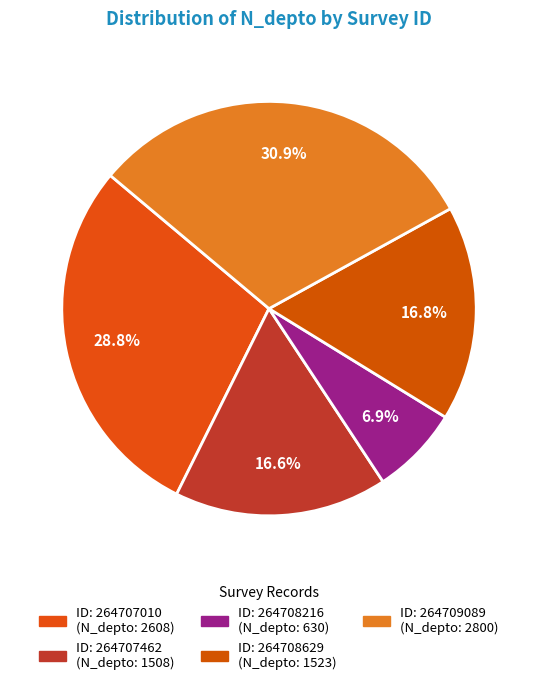

To the nearest percent, what is the average slice percentage?

20%